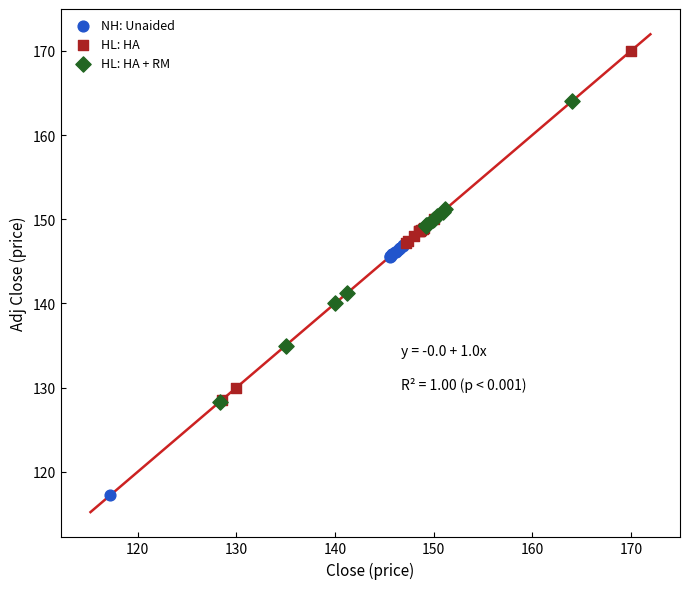

Which series has the largest Y range (max minus min)?

HL: HA